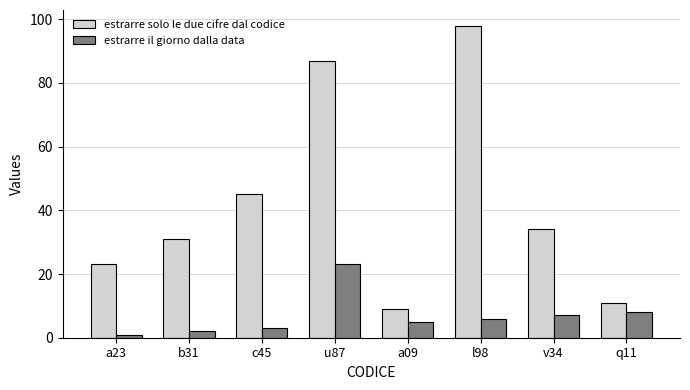

Reading left to right, transcribe all the data shown in this chart.

estrarre solo le due cifre dal codice: a23=23	b31=31	c45=45	u87=87	a09=9	l98=98	v34=34	q11=11
estrarre il giorno dalla data: a23=1	b31=2	c45=3	u87=23	a09=5	l98=6	v34=7	q11=8